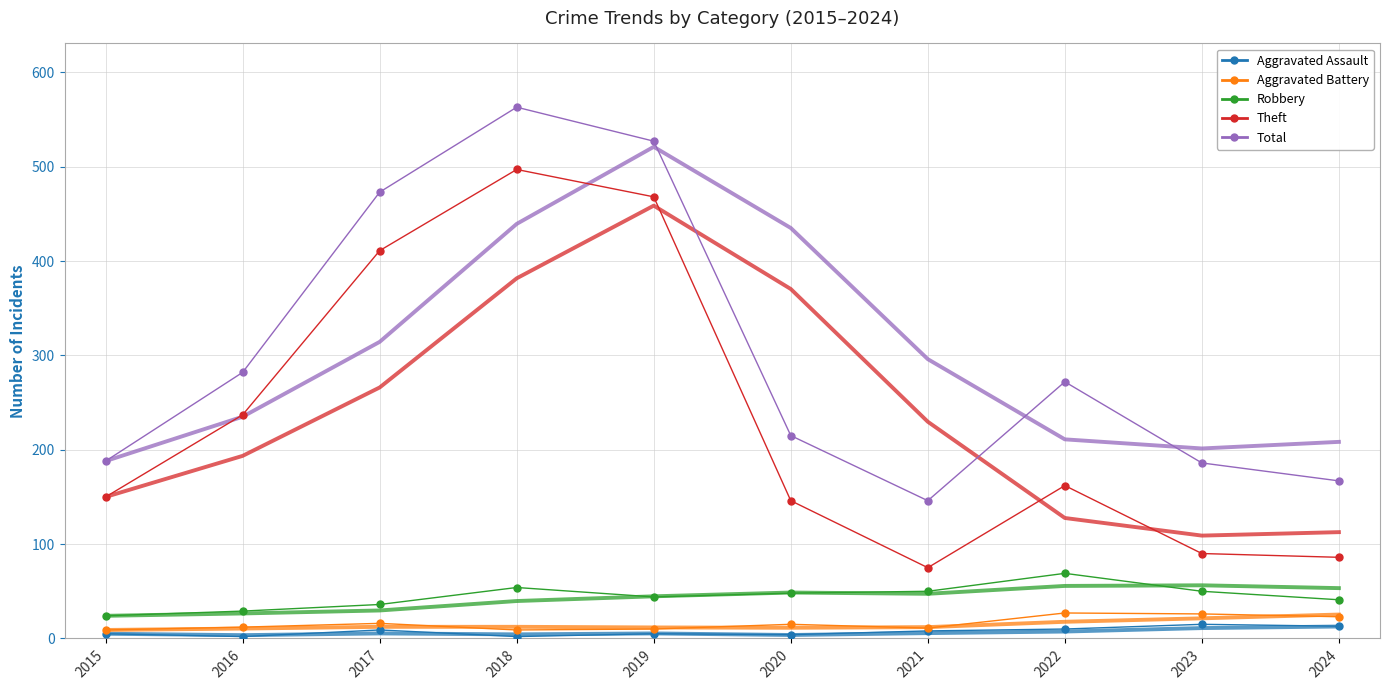

What is the smallest value displayed?

2